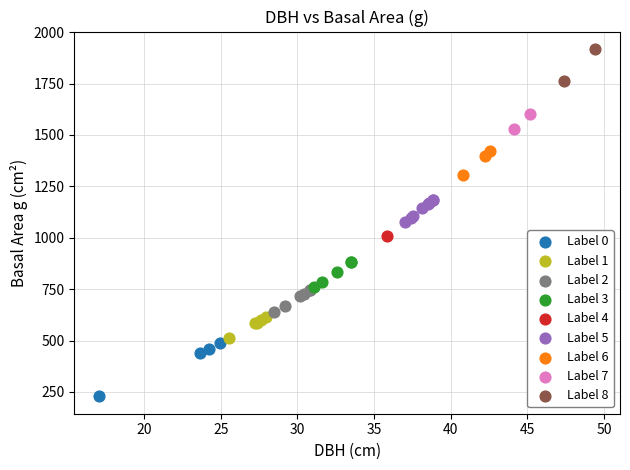

Which series reaches the maximum Y coordinate?

Label 8